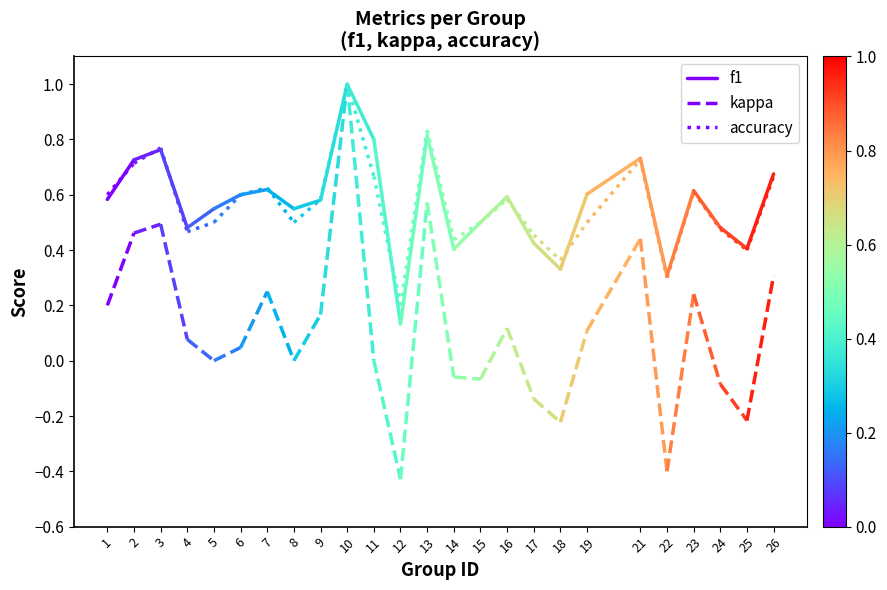

Is the value of kappa at 2 greater than the value of f1 at 2?

No